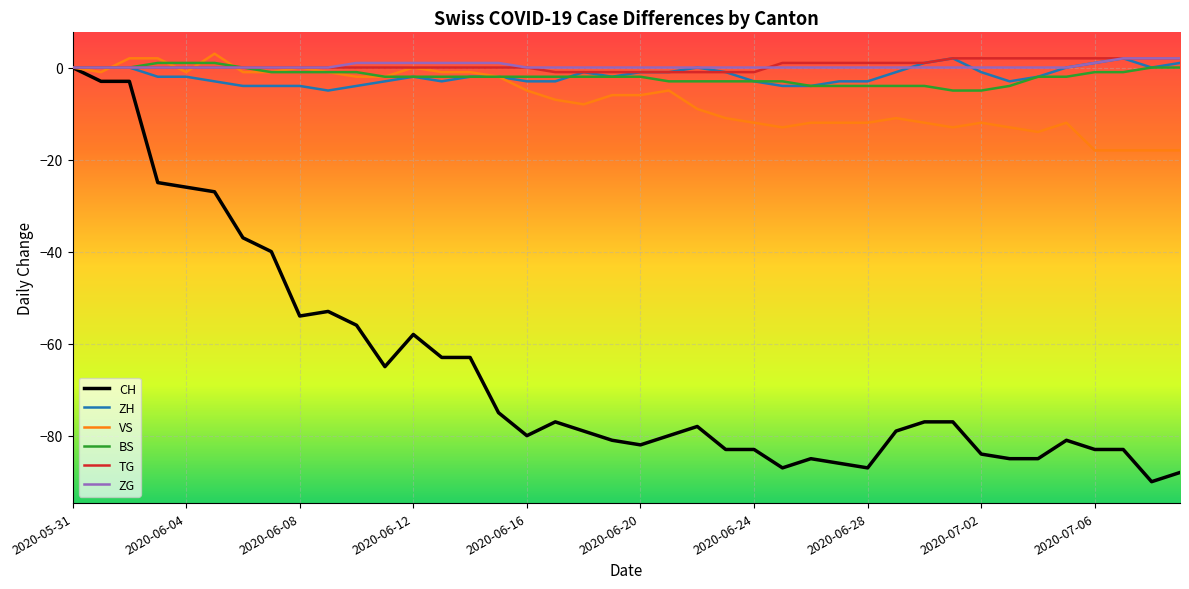

Which series has the widest spread of values?

CH